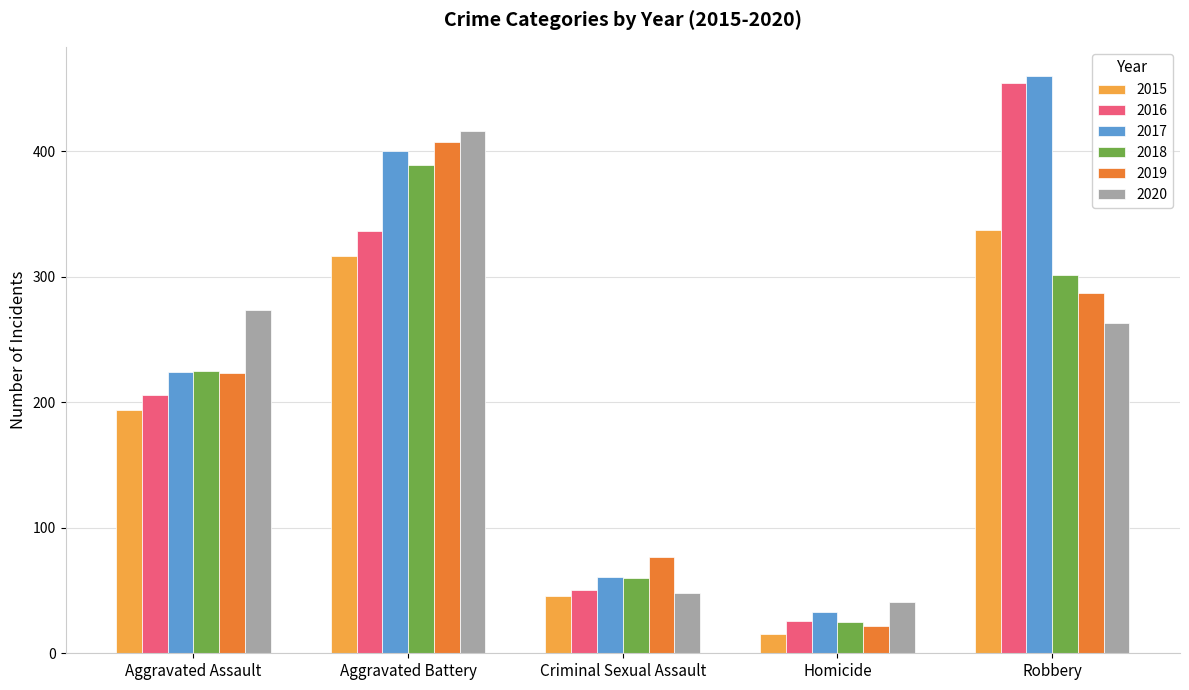

What is the sum of the 2019 values at Aggravated Assault and Aggravated Battery?

630